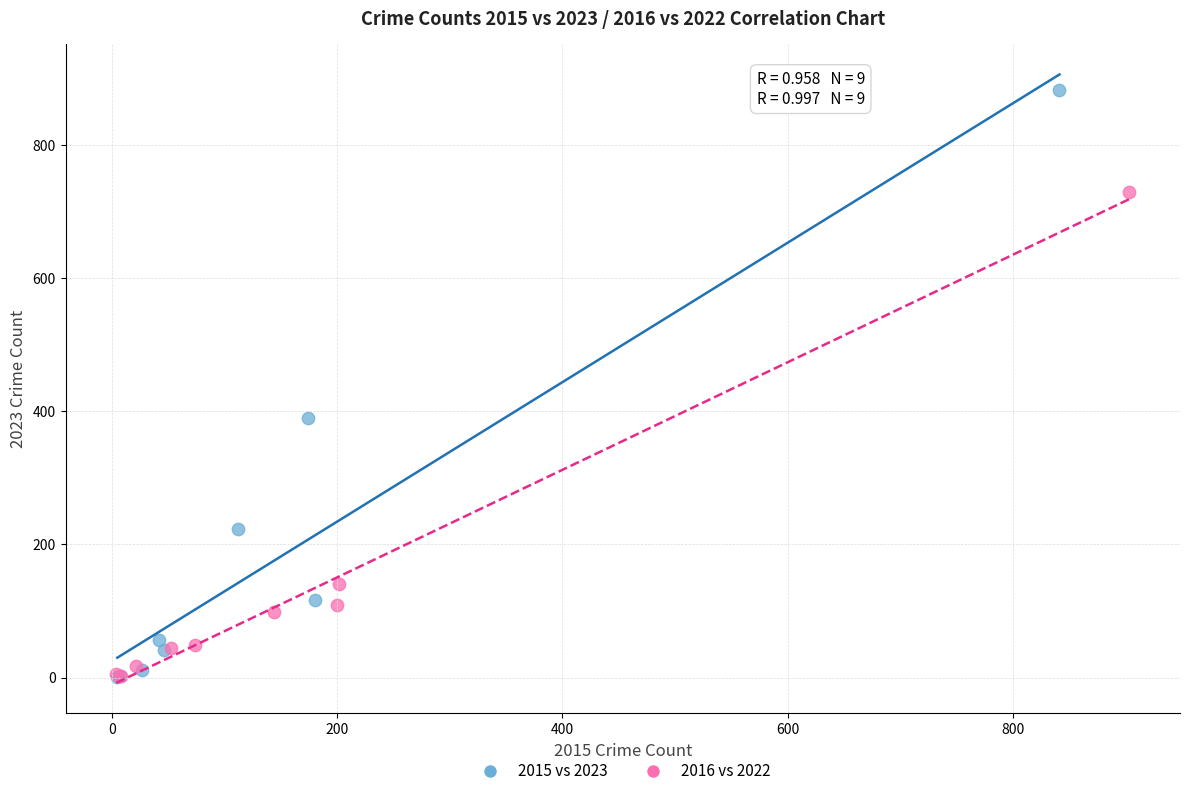

Which series contains the highest Y value?

2015 vs 2023